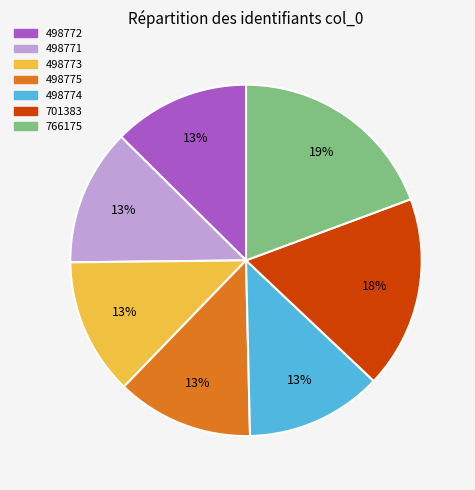

Combined, do 498774 and 498775 account for over 50%?

No